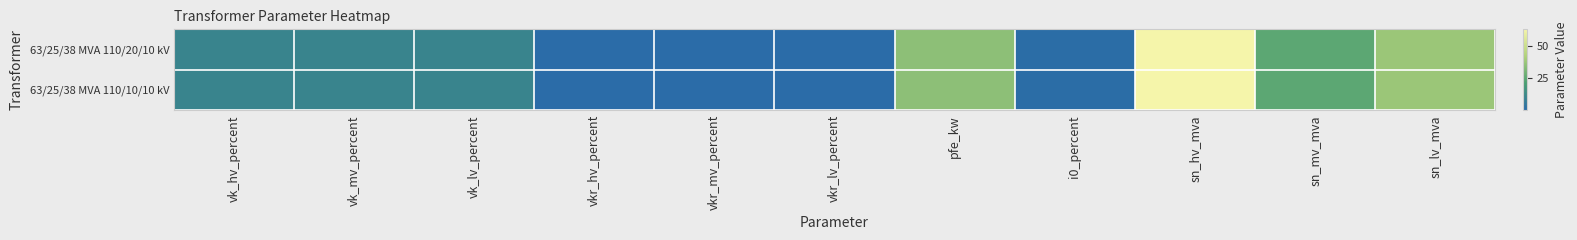

Reading right to left, transcribe all the data shown in this chart.

63/25/38 MVA 110/20/10 kV: sn_lv_mva=38.0	sn_mv_mva=25.0	sn_hv_mva=63.0	i0_percent=0.9	pfe_kw=35.0	vkr_lv_percent=0.3	vkr_mv_percent=0.3	vkr_hv_percent=0.3	vk_lv_percent=10.4	vk_mv_percent=10.4	vk_hv_percent=10.4
63/25/38 MVA 110/10/10 kV: sn_lv_mva=38.0	sn_mv_mva=25.0	sn_hv_mva=63.0	i0_percent=0.9	pfe_kw=35.0	vkr_lv_percent=0.3	vkr_mv_percent=0.3	vkr_hv_percent=0.3	vk_lv_percent=10.4	vk_mv_percent=10.4	vk_hv_percent=10.4